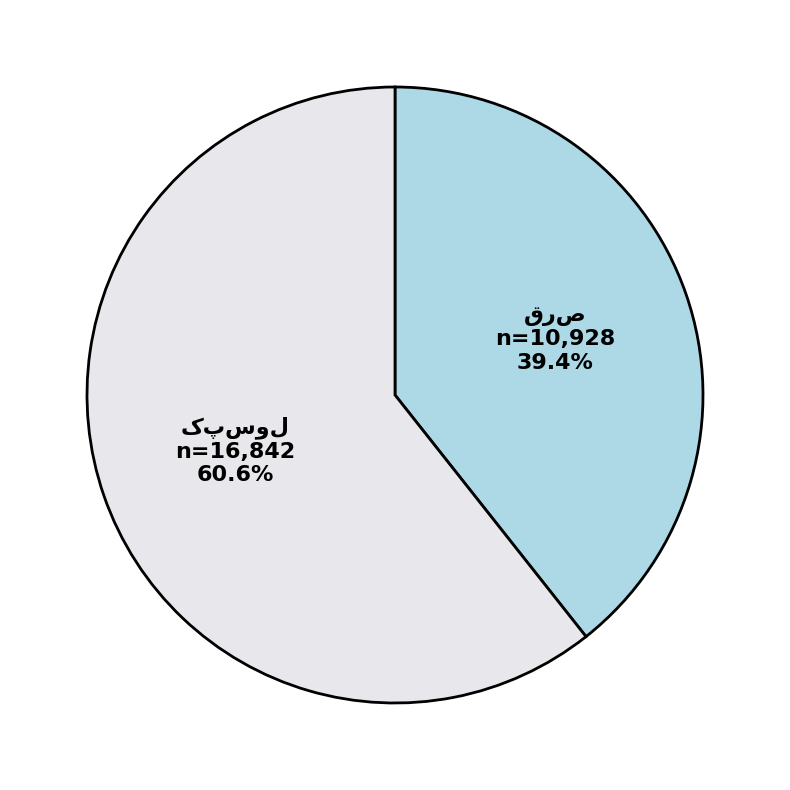

Does any single category account for the majority?

Yes